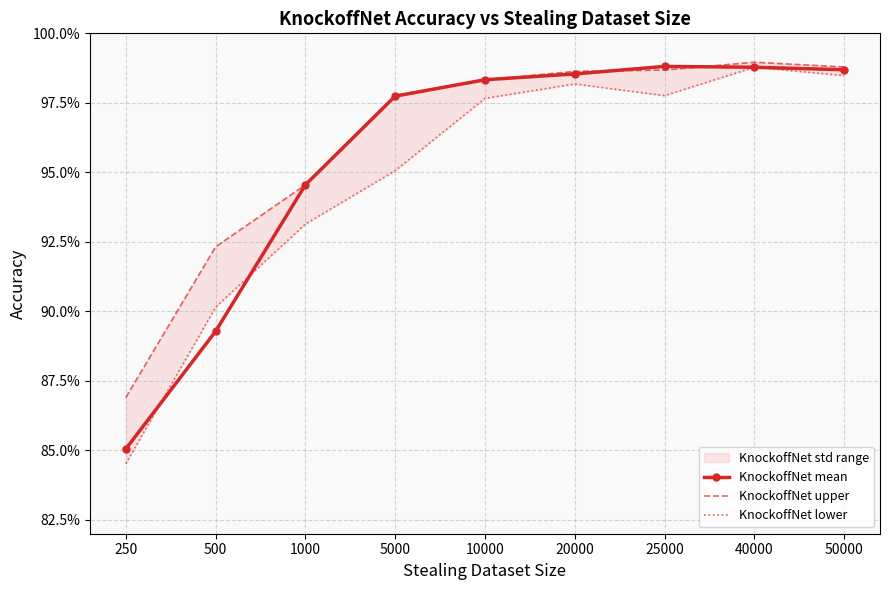

True or false: KnockoffNet upper has a value of 1.0 at 25000.

True